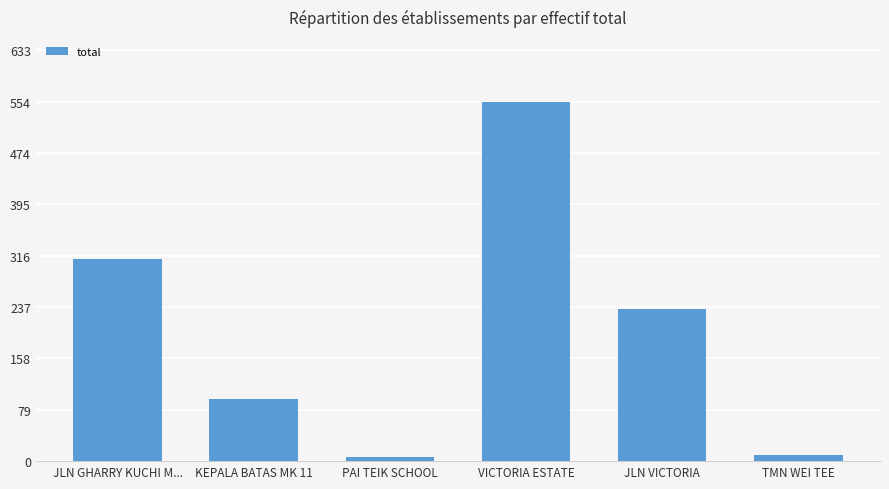

What is the average value?

202